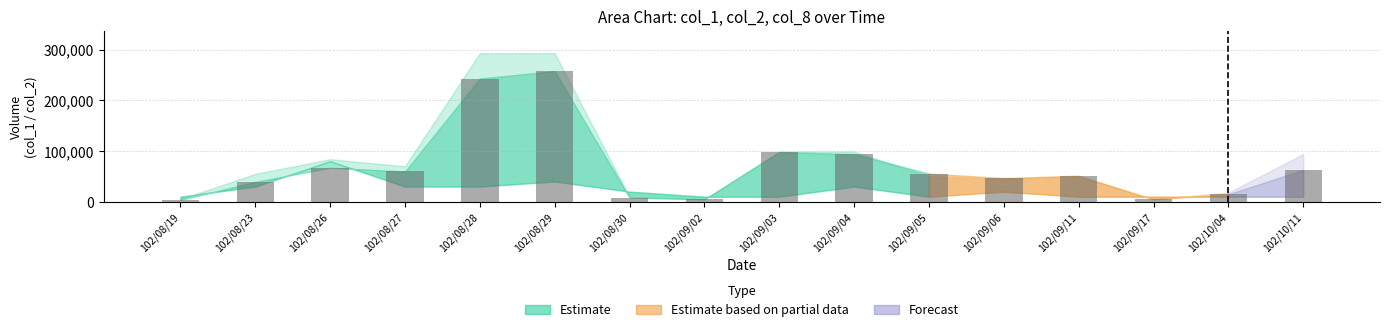

Are the bars horizontal?

No